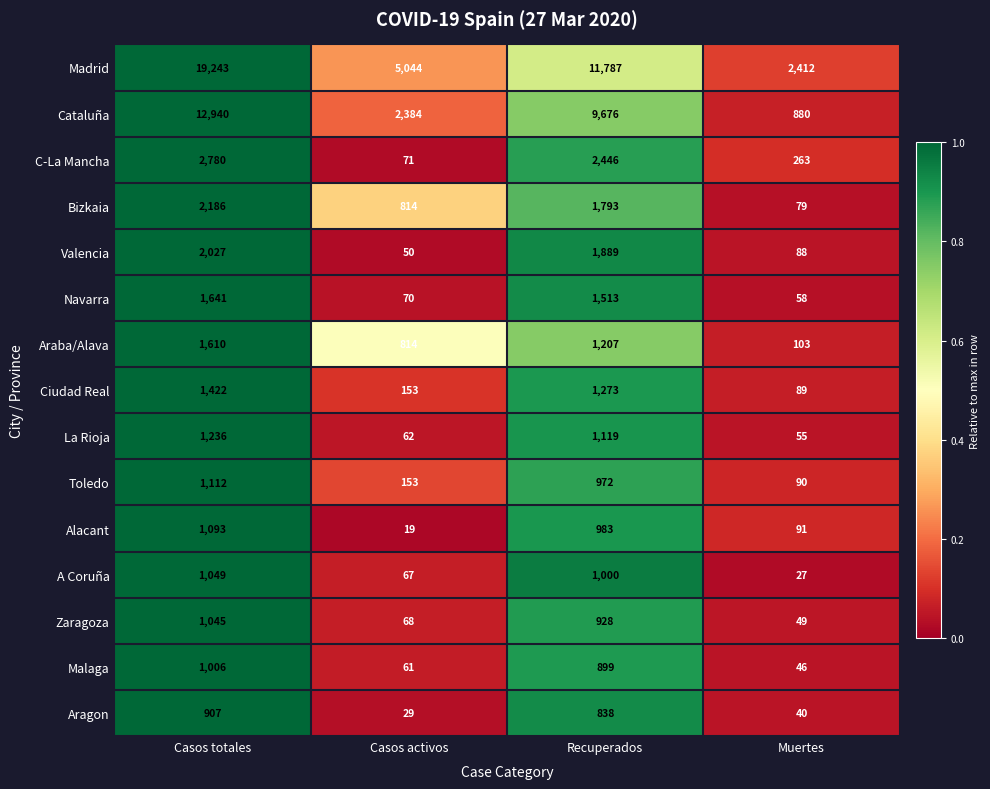

List the series in order of their peak value, lowest first.

Aragon, Malaga, Zaragoza, A Coruña, Alacant, Toledo, La Rioja, Ciudad Real, Araba/Alava, Navarra, Valencia, Bizkaia, C-La Mancha, Cataluña, Madrid